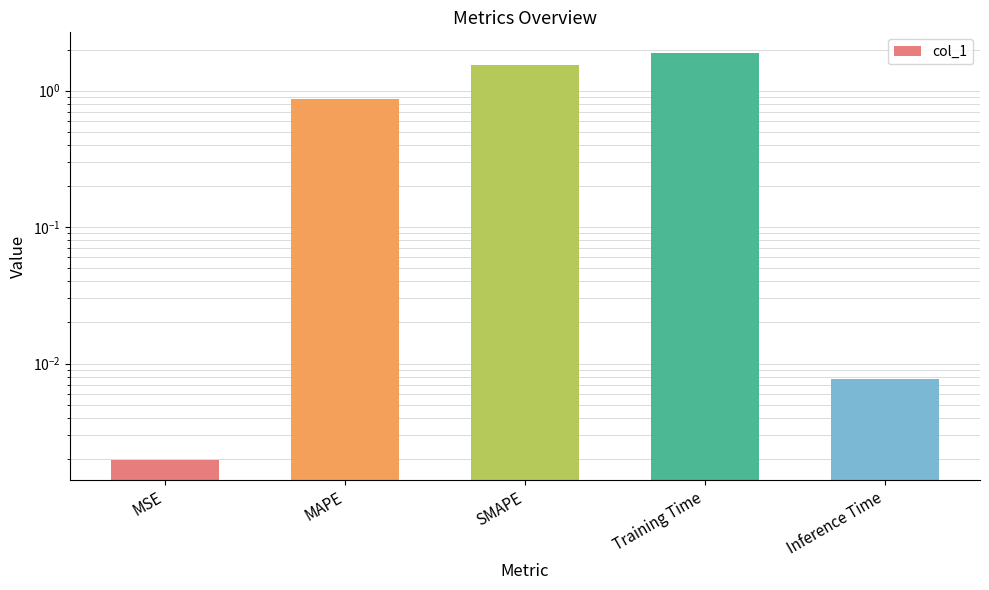

What is the difference between the second highest and minimum values?

1.5